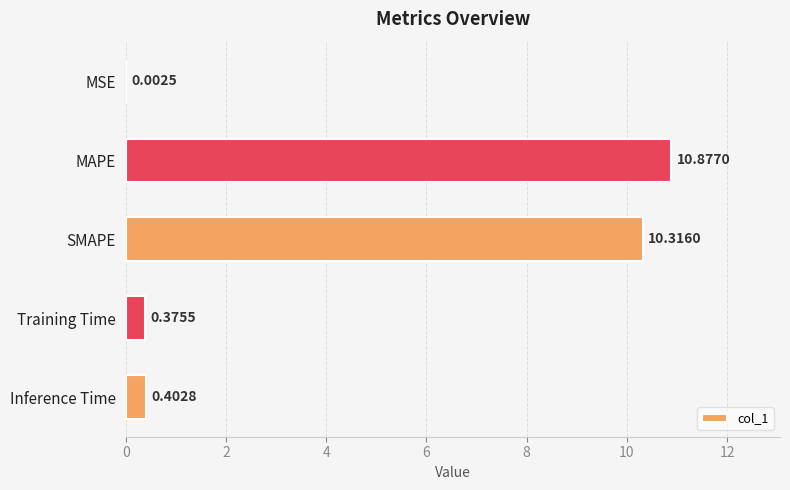

At which category does the chart reach its peak across all series?

MAPE